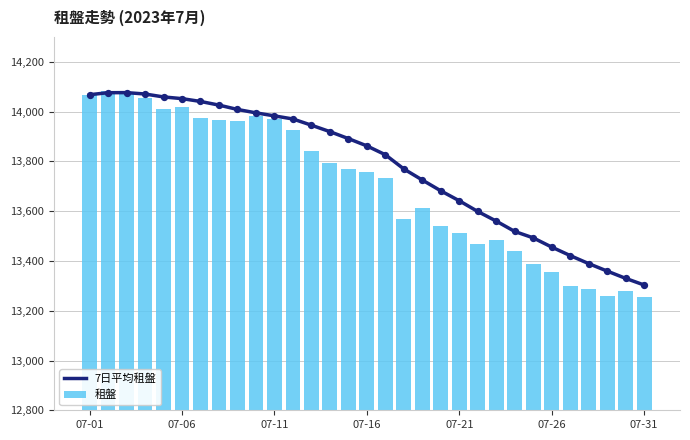

Which series has the largest Y range (max minus min)?

租盤